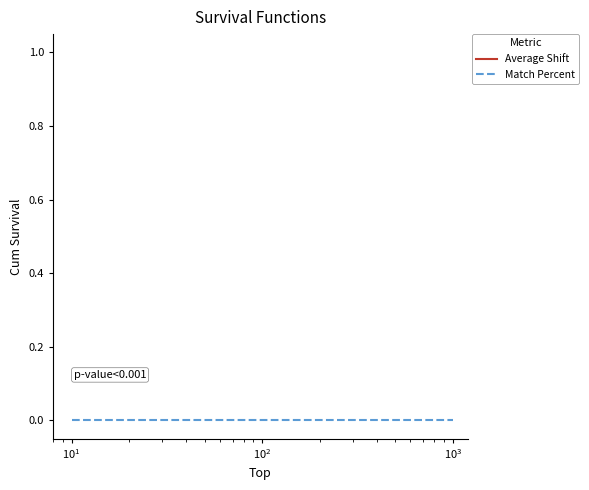

Rank the series by their average value, from lowest to highest.

Match Percent, Average Shift